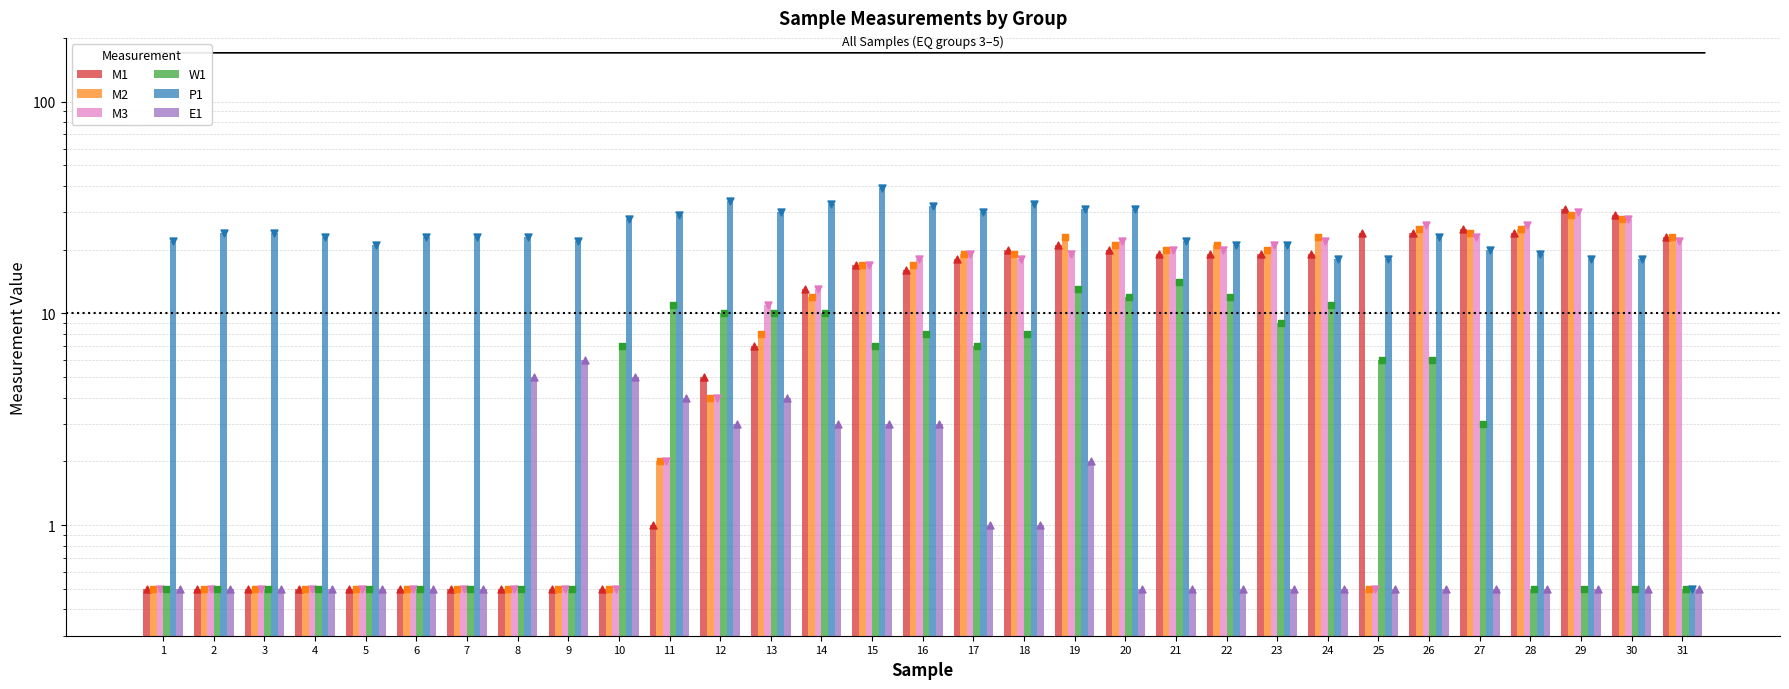

Which series has the widest spread of Y values?

P1